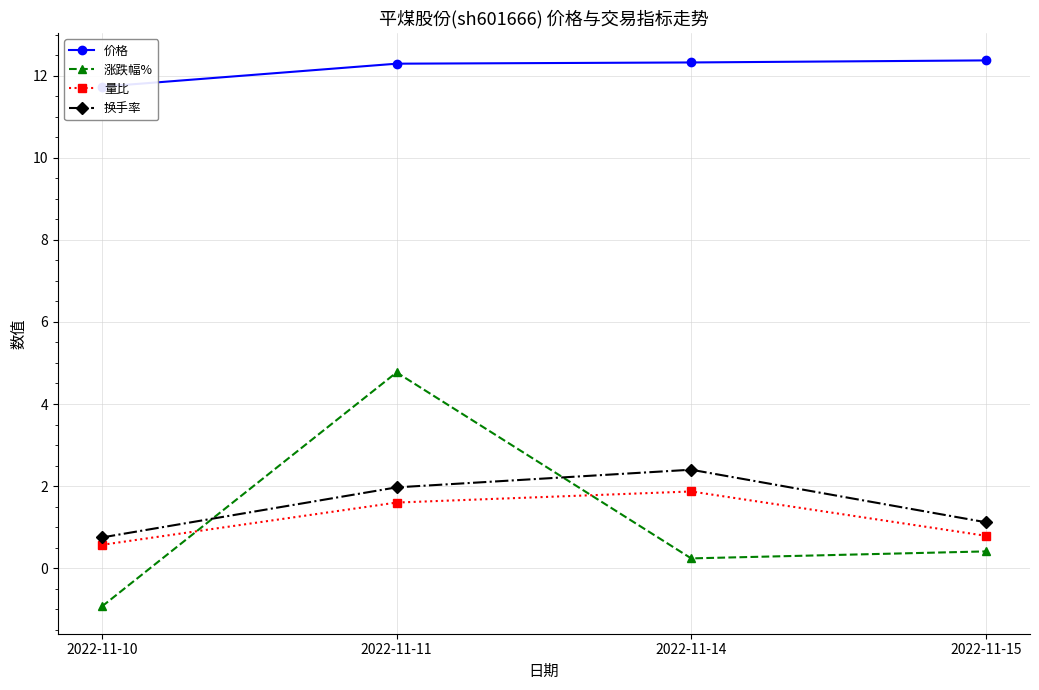

At which category is the sum across all series the highest?

2022-11-11